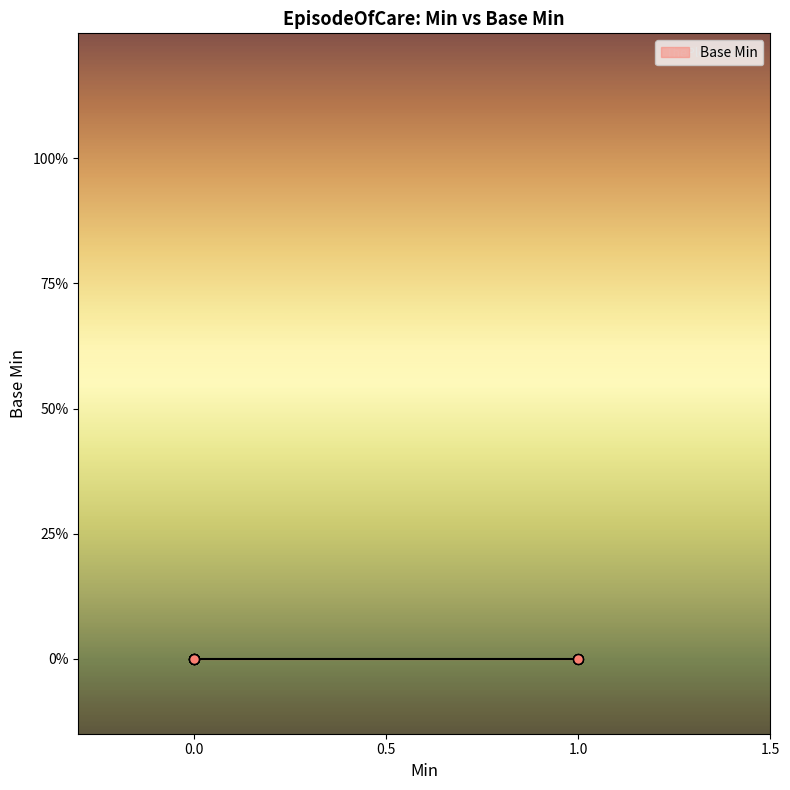

Between 1 and 1, which is larger?

1